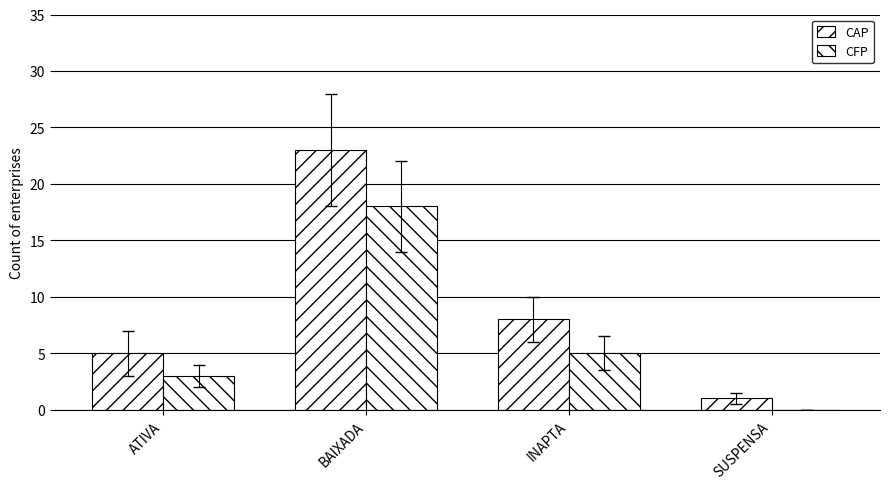

How many data points does each series have?

4